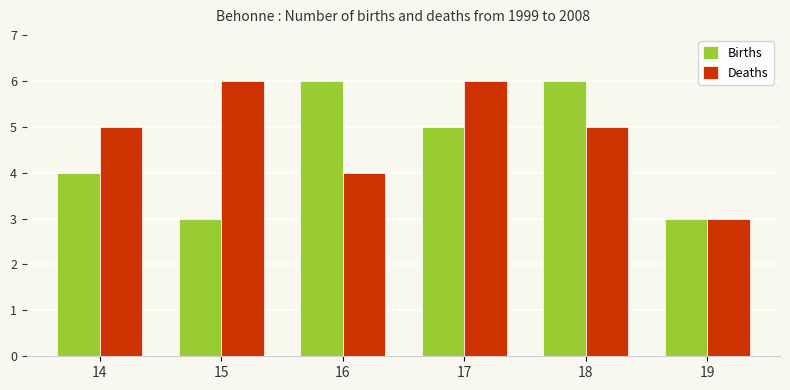

Is the value of Births at 15 greater than the value of Deaths at 17?

No